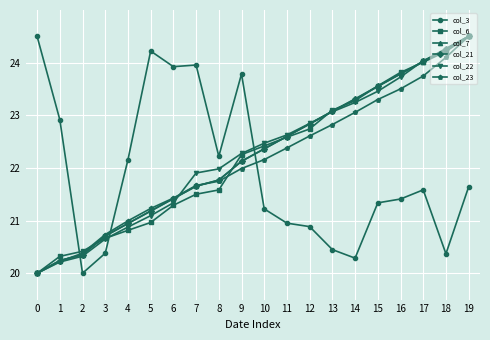

Count the number of data series in this chart.

6